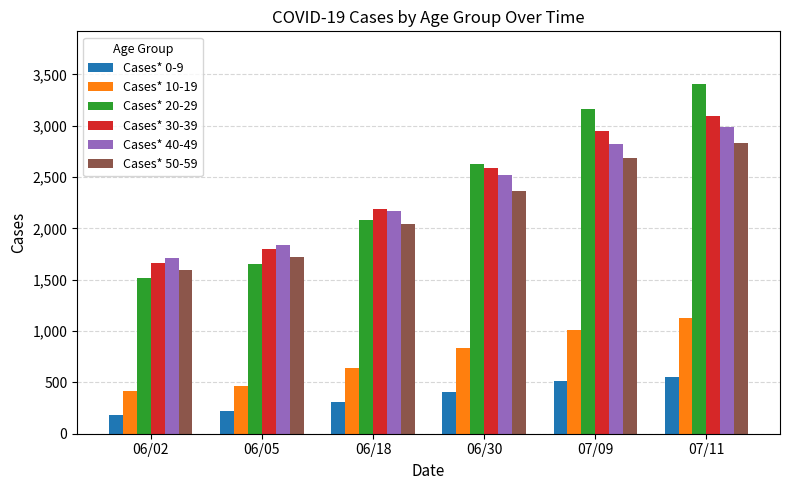

Reading right to left, extract all data points from this chart.

Cases* 0-9: 552	510	409	312	222	186
Cases* 10-19: 1124	1013	835	643	466	414
Cases* 20-29: 3409	3161	2625	2083	1657	1516
Cases* 30-39: 3098	2947	2585	2188	1798	1666
Cases* 40-49: 2991	2824	2522	2172	1836	1708
Cases* 50-59: 2832	2689	2365	2040	1721	1598